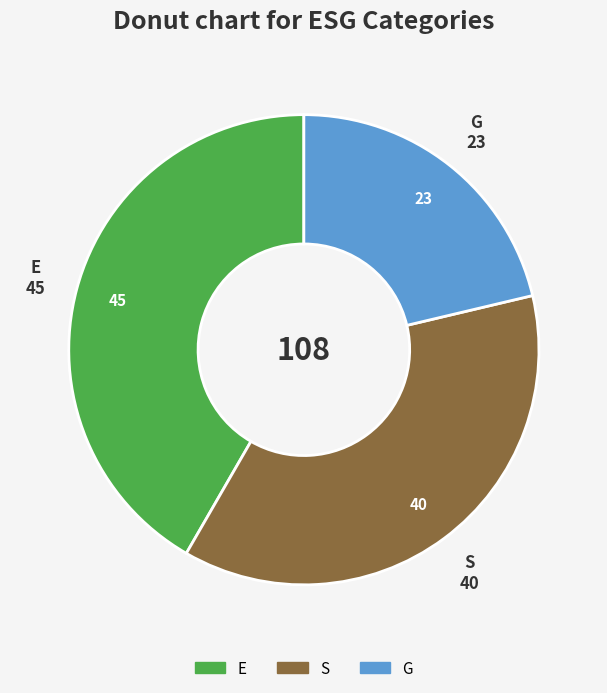

What is the largest slice in the pie chart?

E